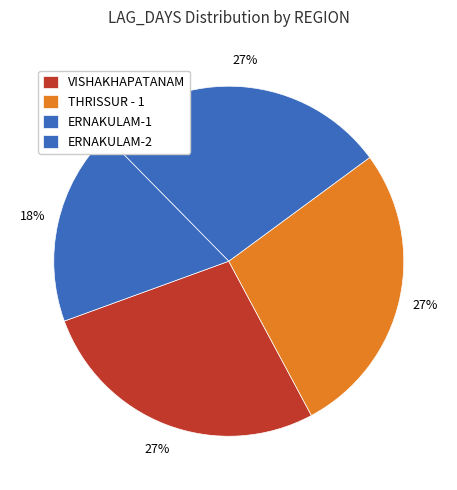

Which slice is the smallest?

ERNAKULAM-2